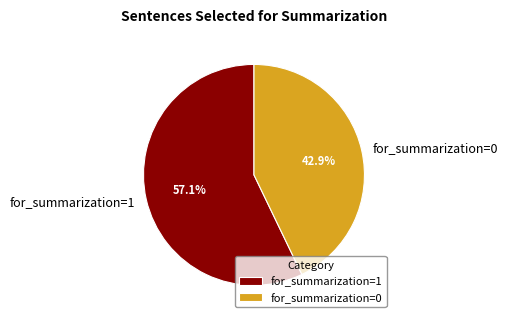

Which category accounts for the majority?

for_summarization=1